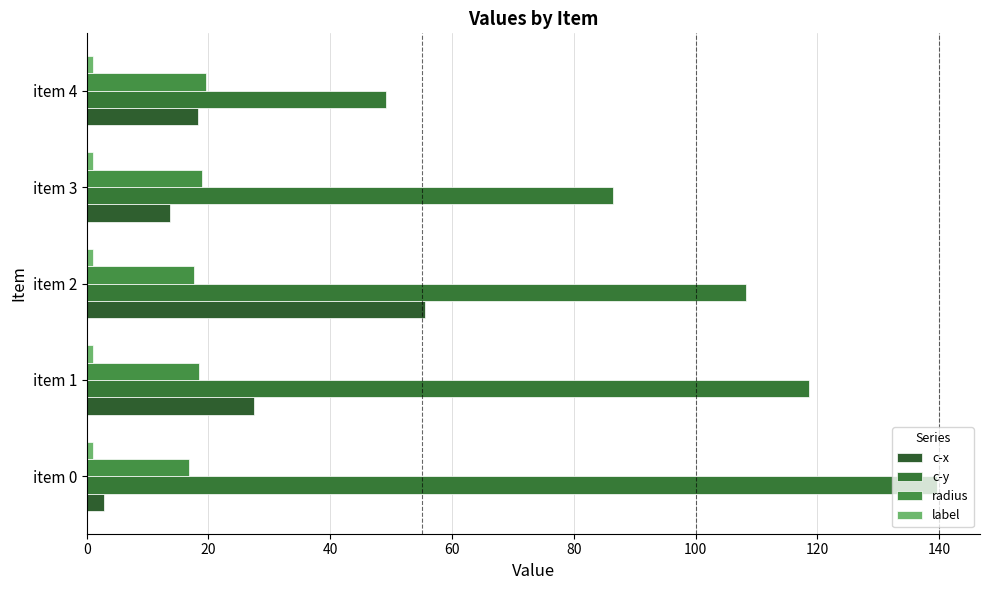

Which series has the widest spread of values?

c-y